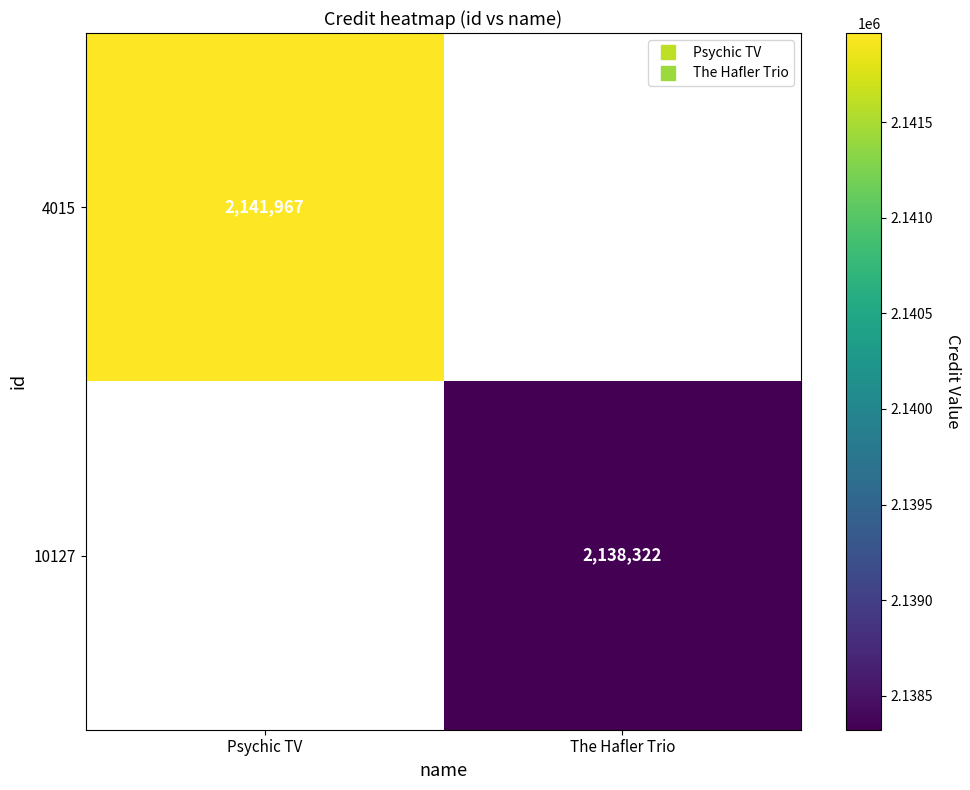

Is the value of 4015 at Psychic TV greater than the value of 10127 at Psychic TV?

No